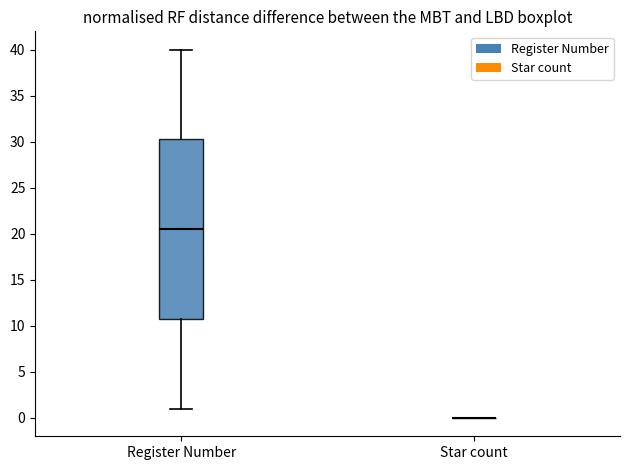

Reading left to right, transcribe this box plot: for each box, give where its median line is, the range the box spans, and where its two whiskers end, as read against the y-axis. The values are not printed on the chart, so give them approximately, as read against the axis.

Register Number: median 20.5, box 11.0 to 30.5, whiskers 1.0 to 40.0
Star count: box collapsed to a line at 0.0, whiskers 0.0 to 0.0